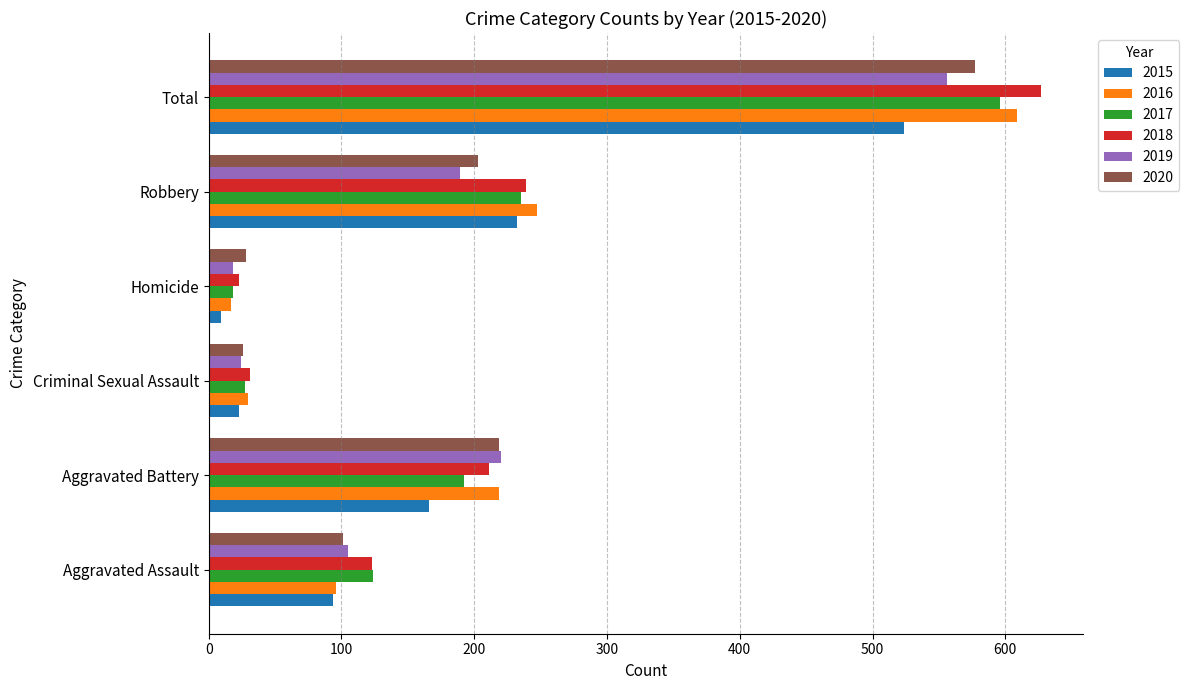

Read the 2020 value at Aggravated Battery.

219